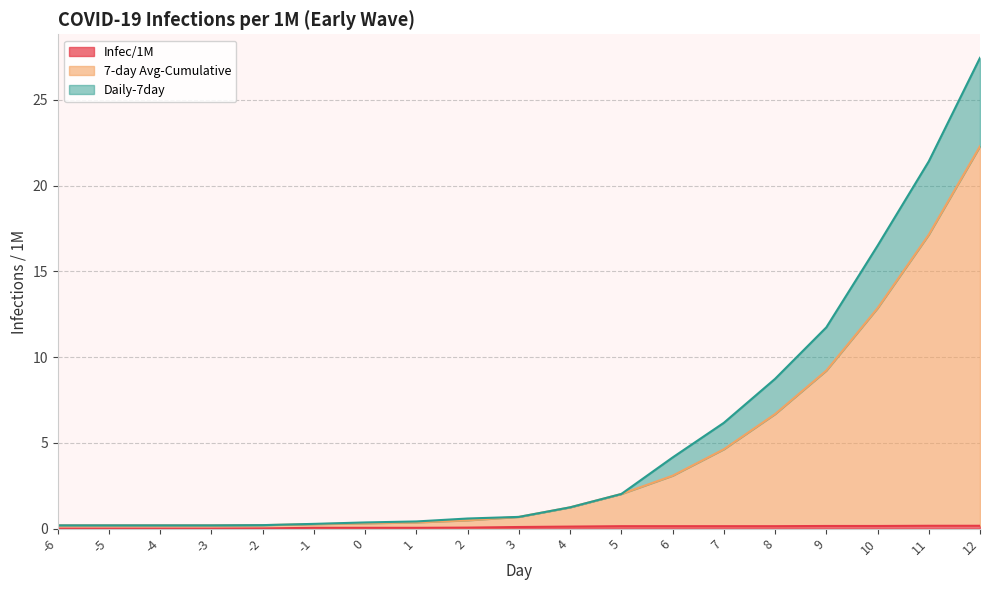

The Daily-7day series shows 1.2 at 3. True or false?

False